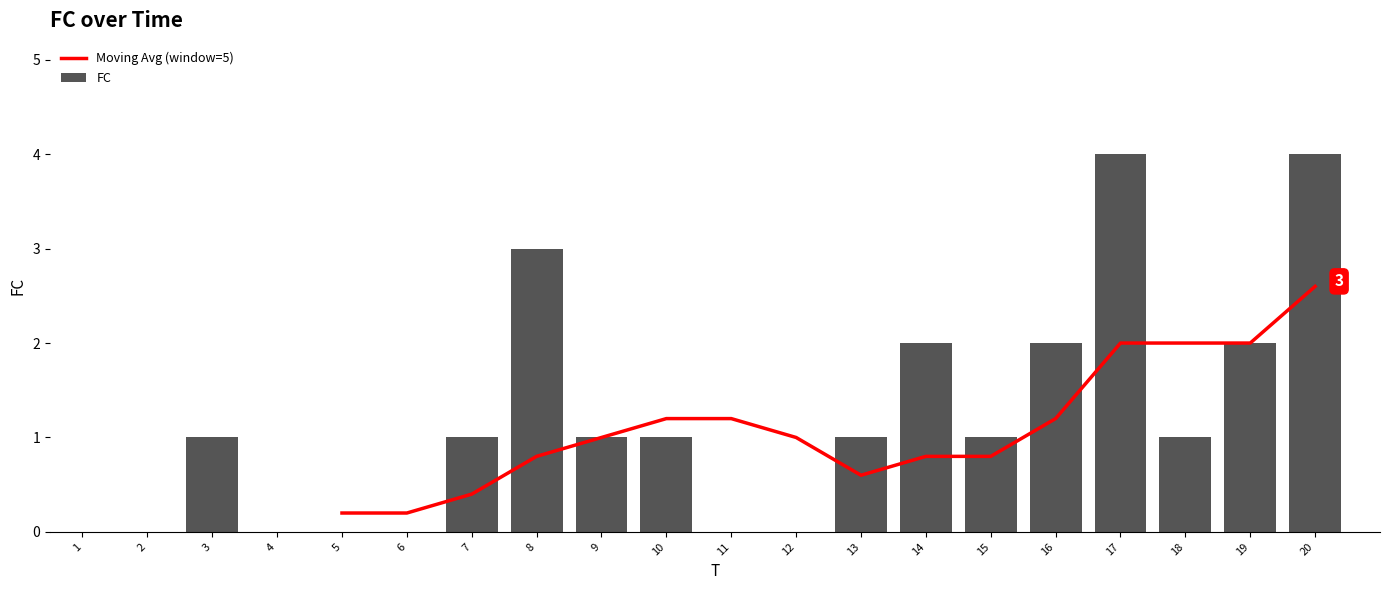

Is the value of Moving Avg (window=5) at 16 greater than the value of FC at 17?

No